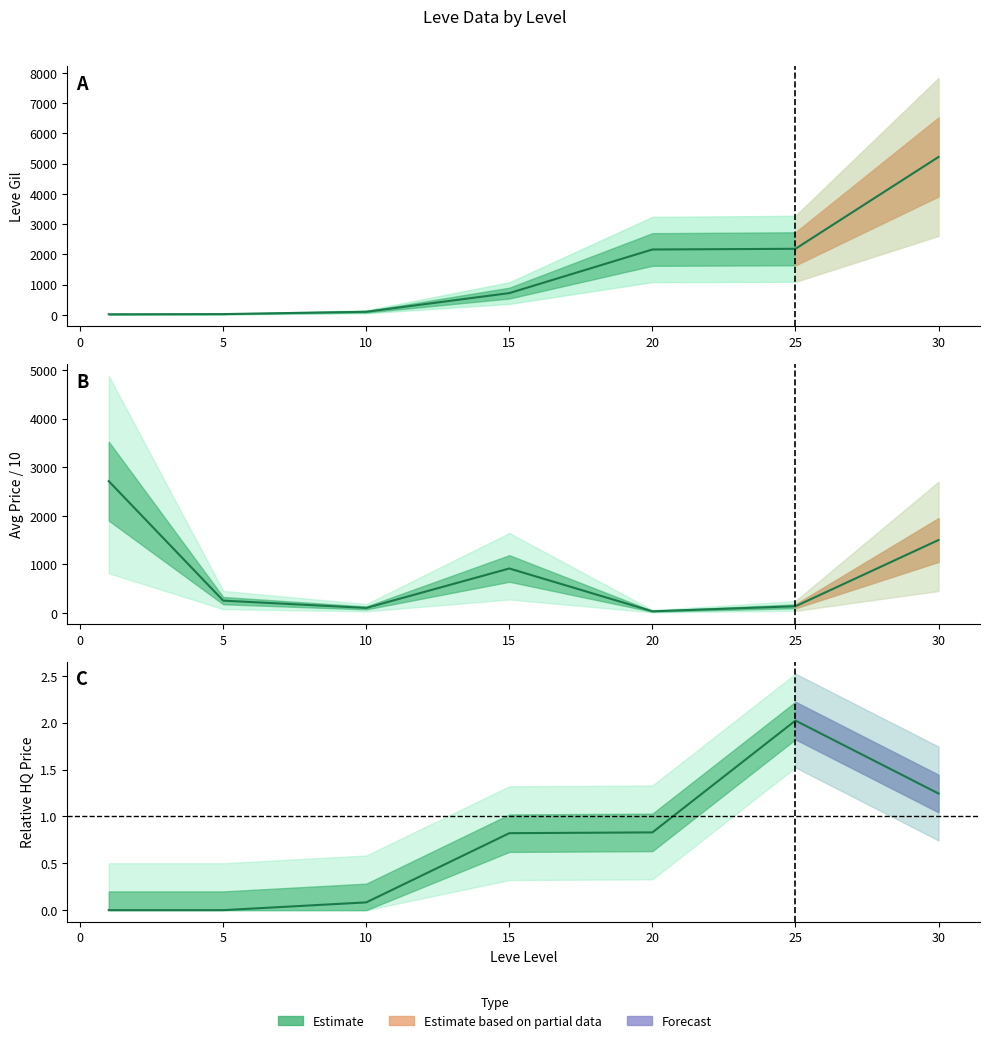

At which category does currentAveragePrice reach its first local valley?

10